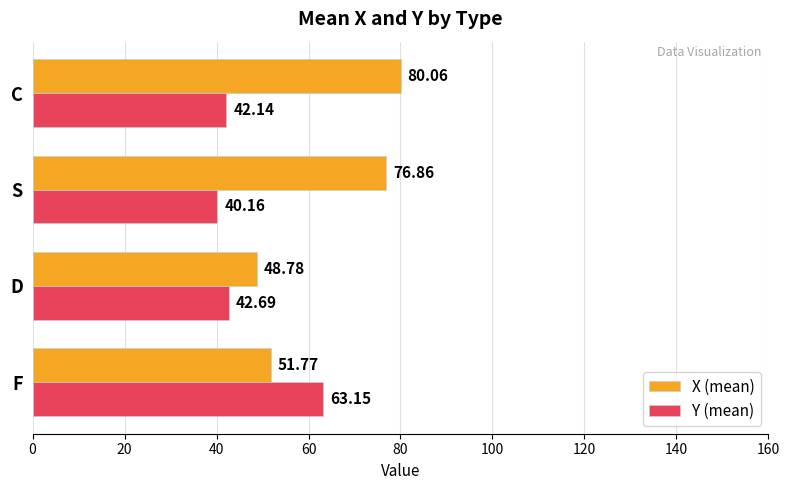

How many data points in X (mean) are above 76?

2